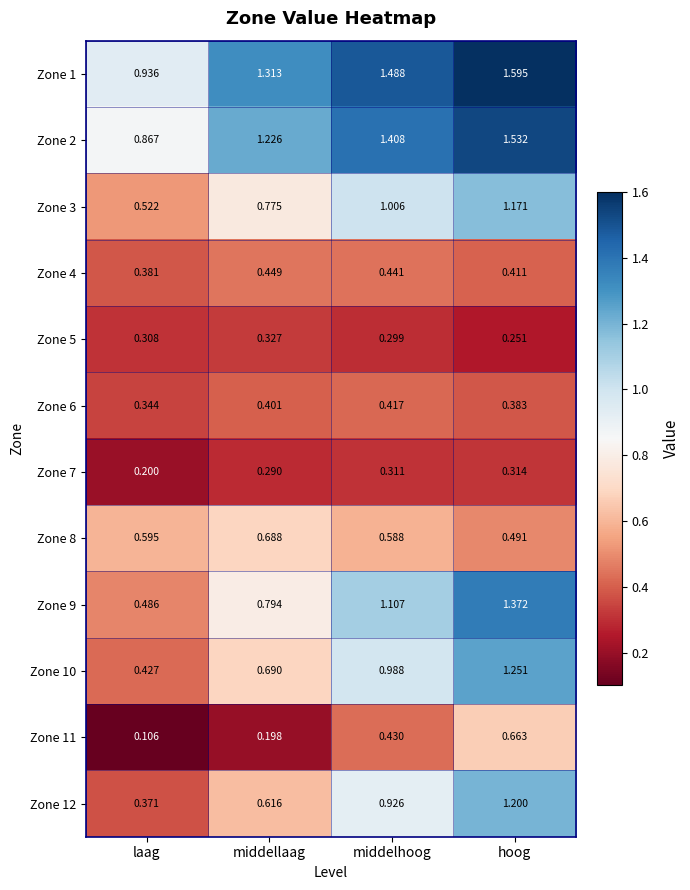

What is the total value across all series at hoog?

10.6